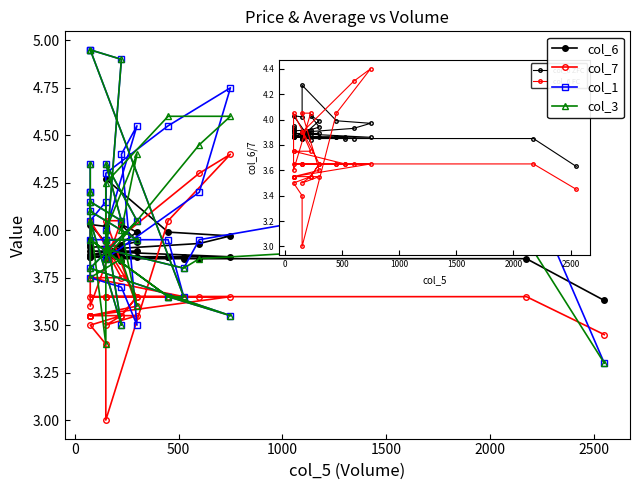

What is the highest value of the col_6 series?

4.3